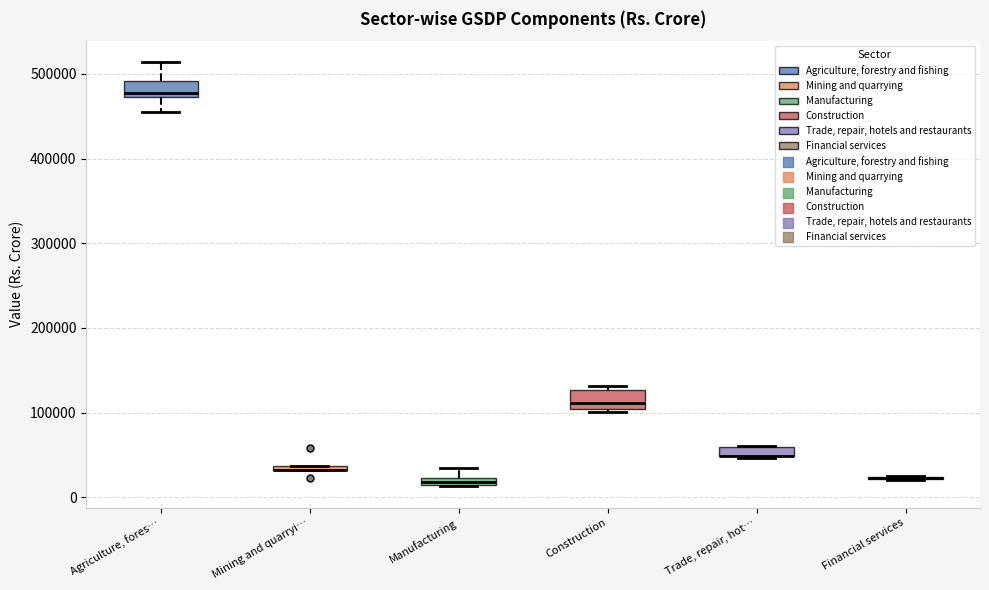

Where is the upper edge of the box for Construction on the y-axis? The values are not printed on the chart, so give them approximately, as read against the axis.

130000